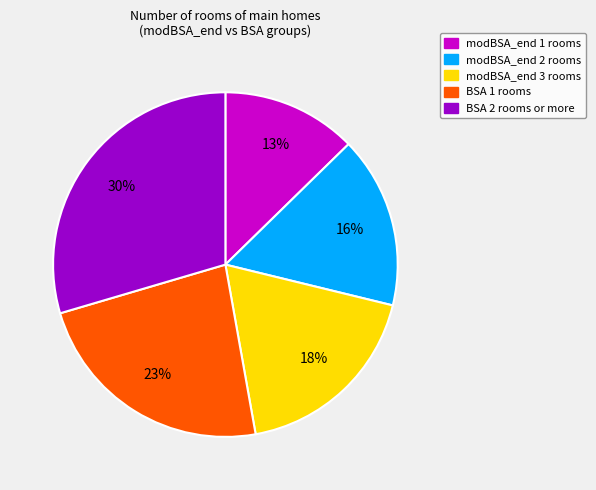

How many segments does this pie chart have?

5